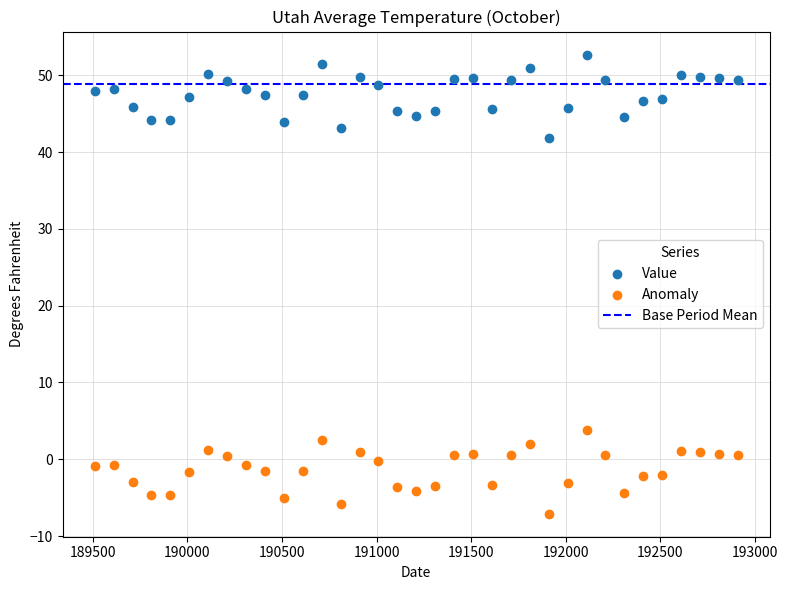

Which series reaches the minimum Y coordinate?

Anomaly